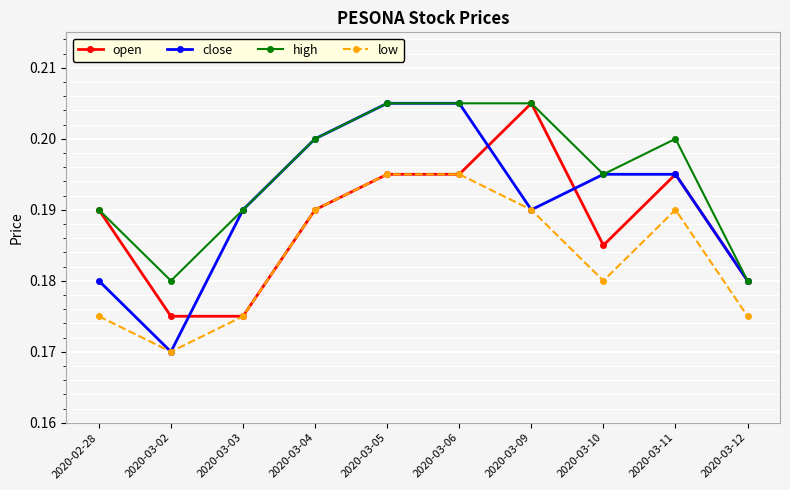

True or false: close has more than 2 points higher than both neighbors.

False